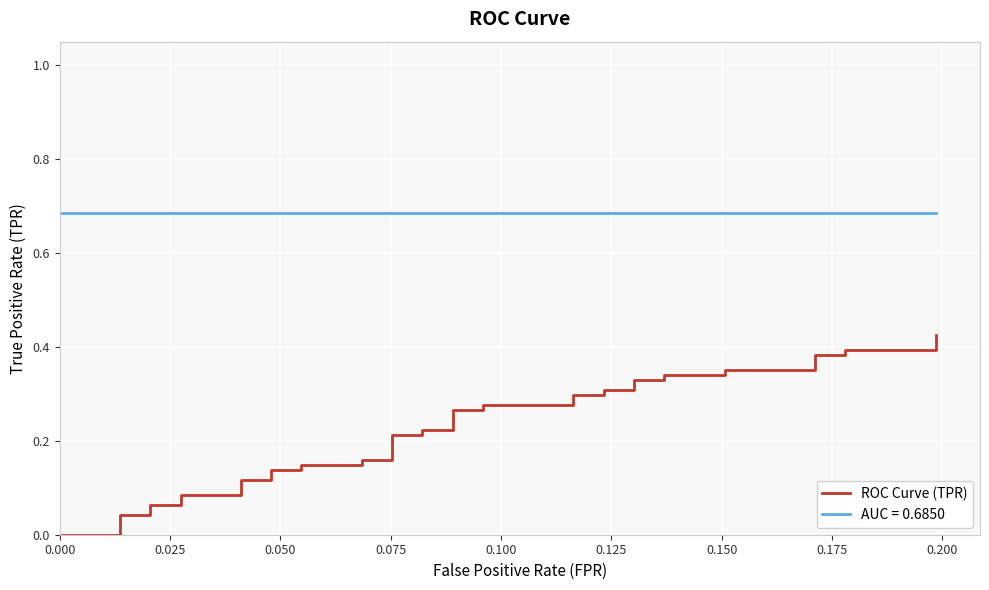

Reading left to right, extract all data points from this chart.

0.0	0.0	0.0	0.0	0.0	0.1	0.1	0.1	0.1	0.1	0.1	0.1	0.1	0.1	0.1	0.2	0.2	0.2	0.2	0.2	0.2	0.3	0.3	0.3	0.3	0.3	0.3	0.3	0.3	0.3	0.3	0.3	0.3	0.4	0.4	0.4	0.4	0.4	0.4	0.4